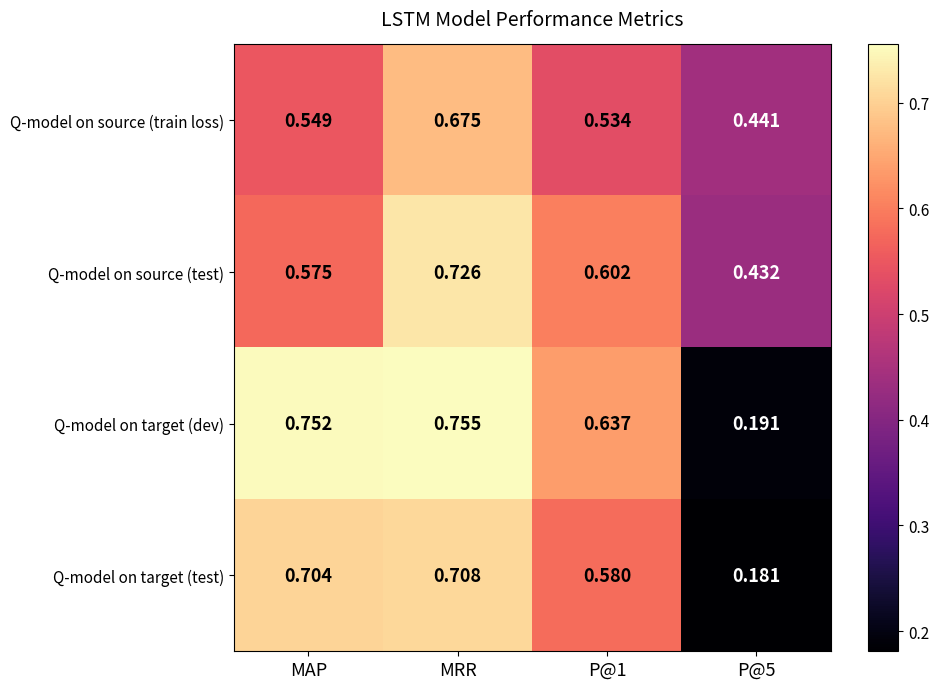

Which category has the highest value in the Q-model on target (test) series?

MRR